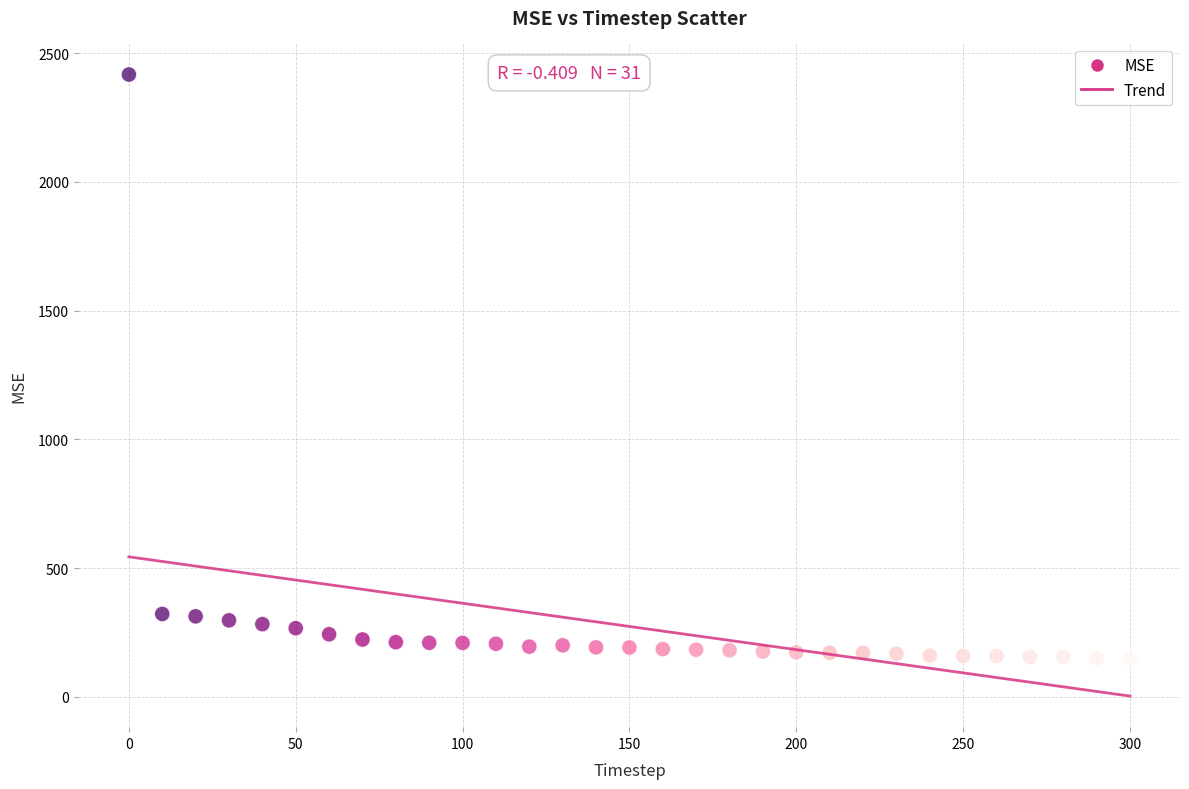

What is the range of Y values (max minus min)?

2268.1